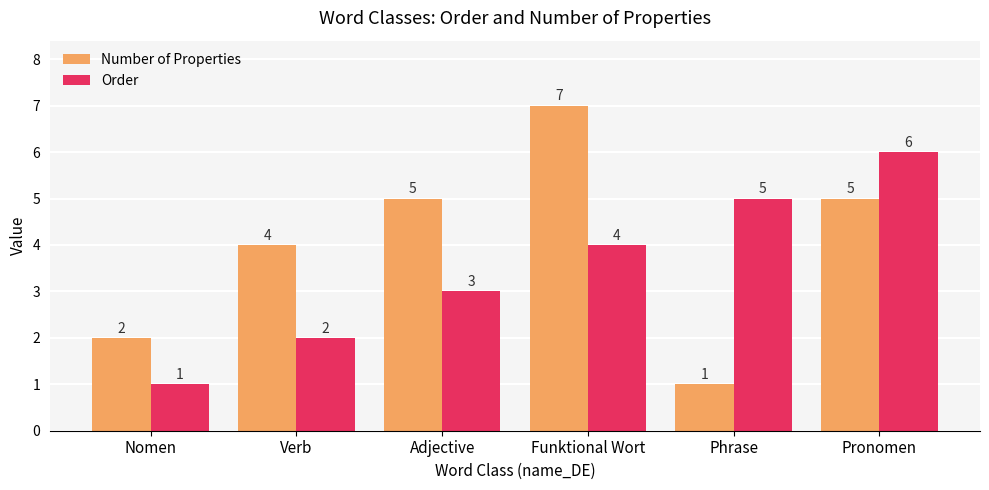

At which label does Order reach its minimum?

Nomen